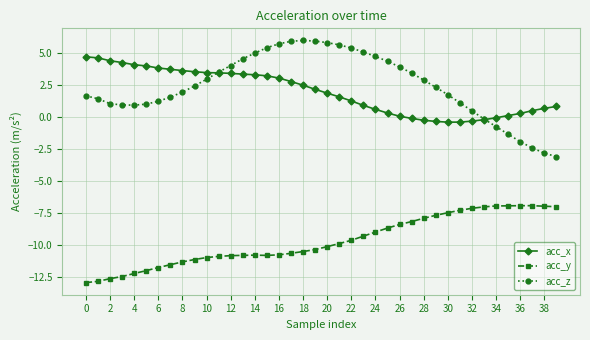

True or false: acc_y and acc_z intersect in this chart.

False